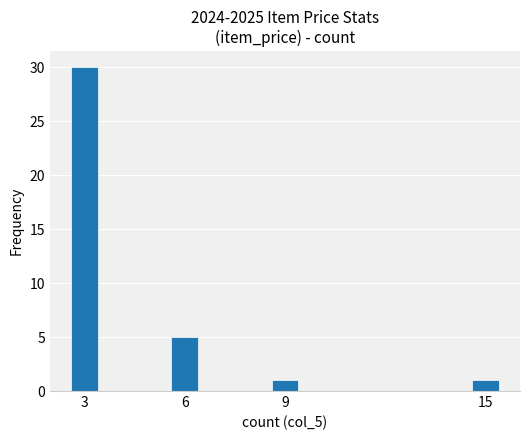

What is the ratio of the value at 3 to the value at 9?

30.0